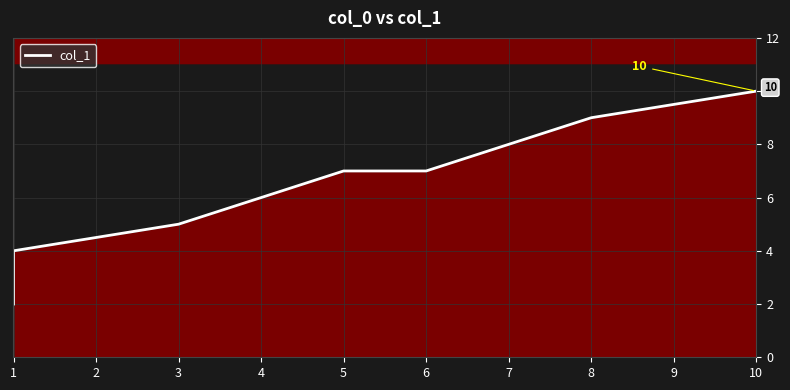

Approximately how many times larger is the value at 10 compared to 8?

1.1